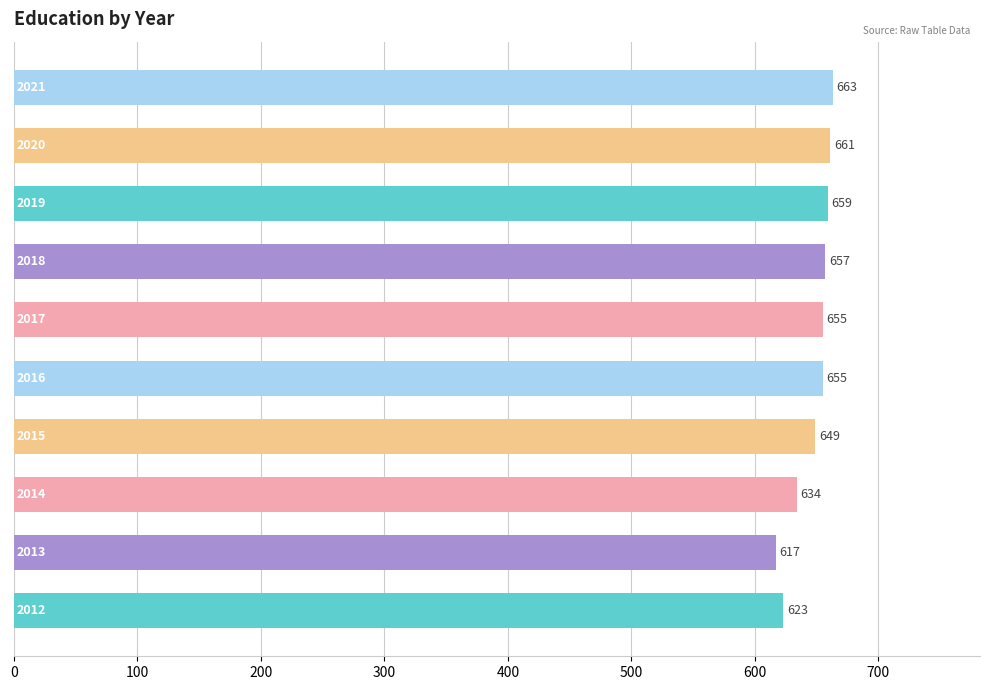

What is the difference between the second highest and minimum values?

44